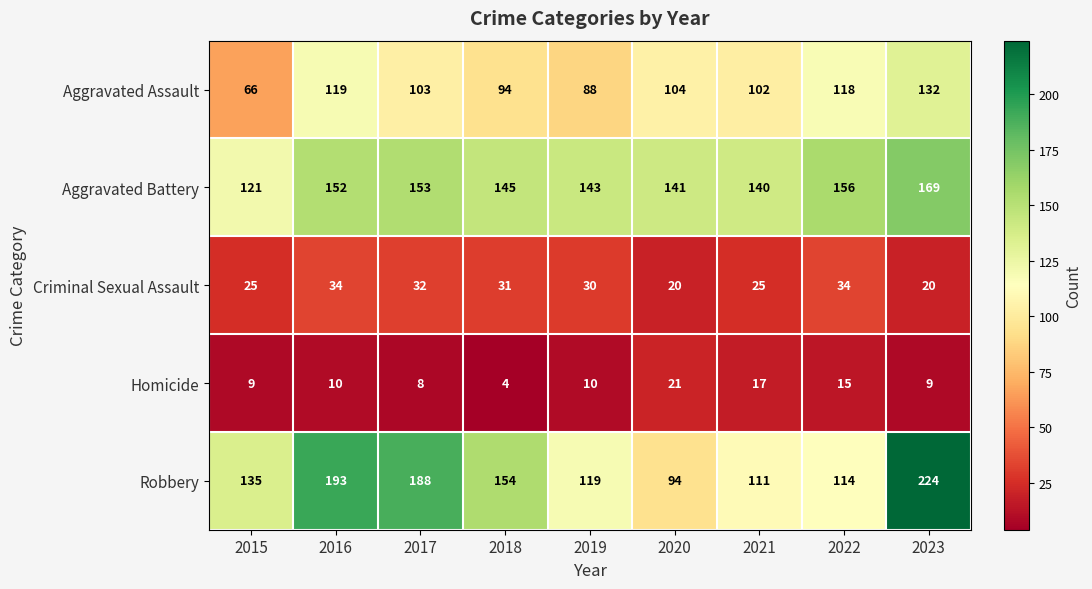

Which series has the widest spread of values?

Robbery